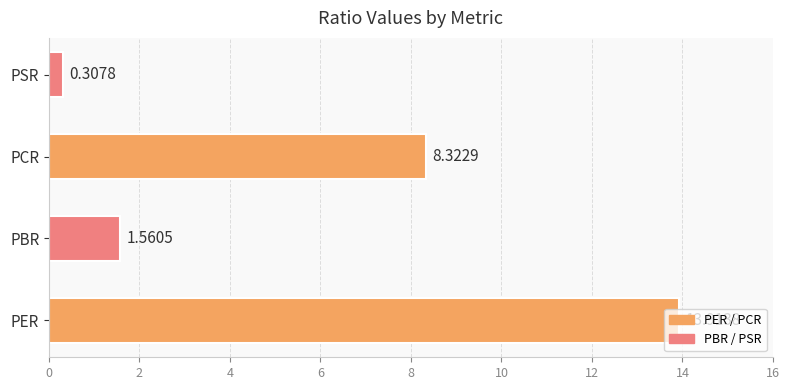

How many series are shown in this chart?

1